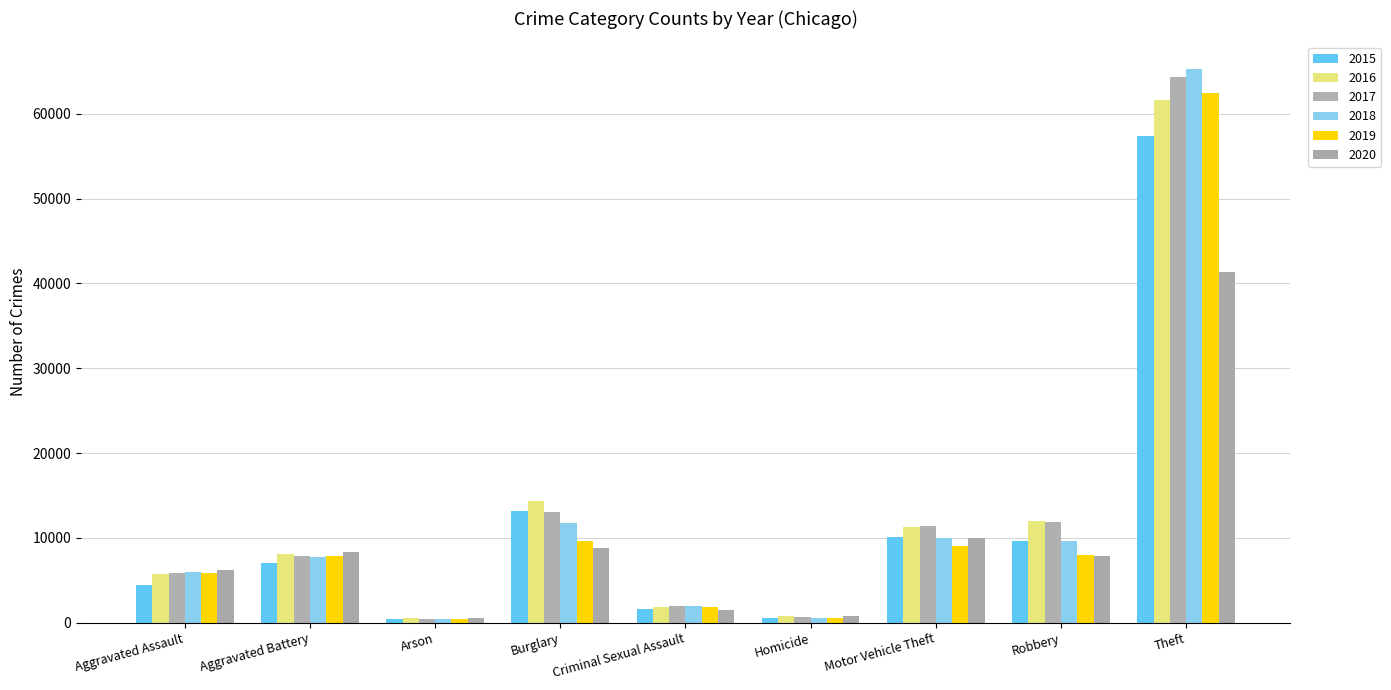

How many data points in 2020 are less than 7855?

4